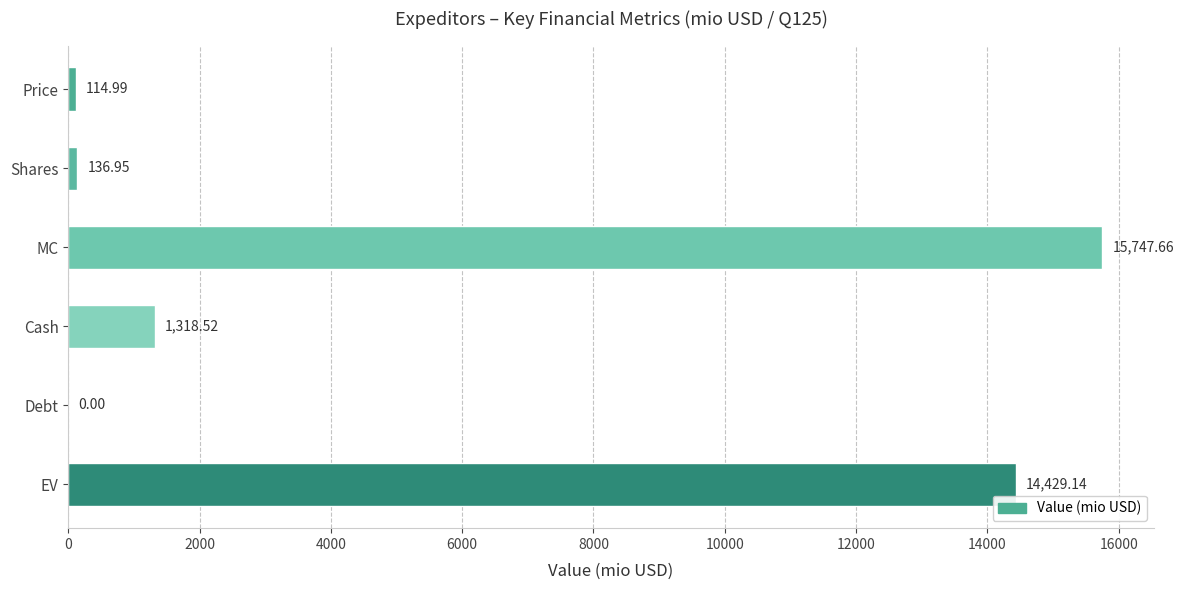

What is the average value?

5291.2